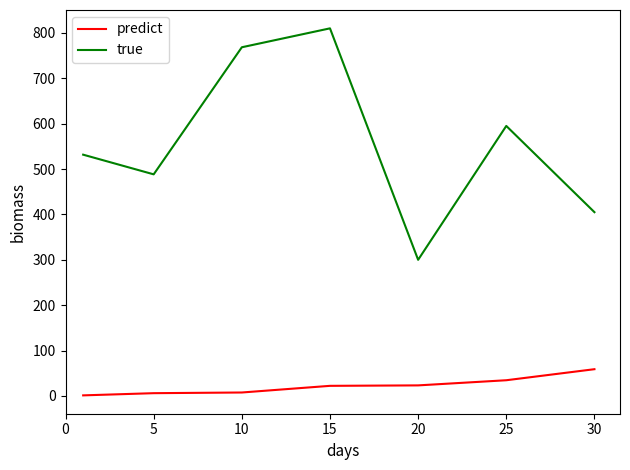

What is the greatest value displayed?

810.0